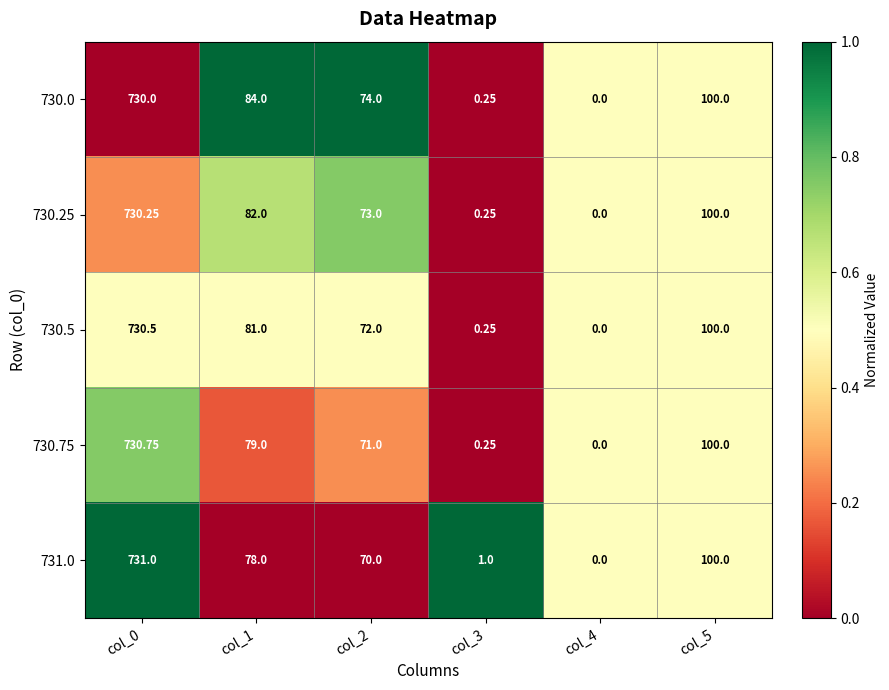

Is the value of 731.0 at col_3 greater than the value of 730.5 at col_3?

Yes